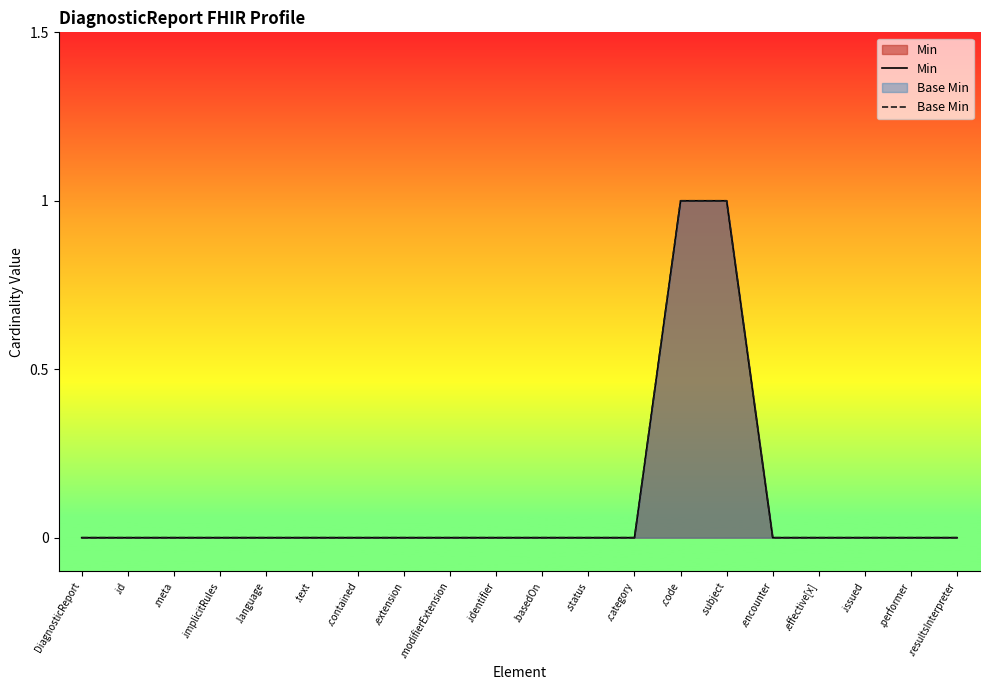

True or false: Base Min and Min intersect in this chart.

False